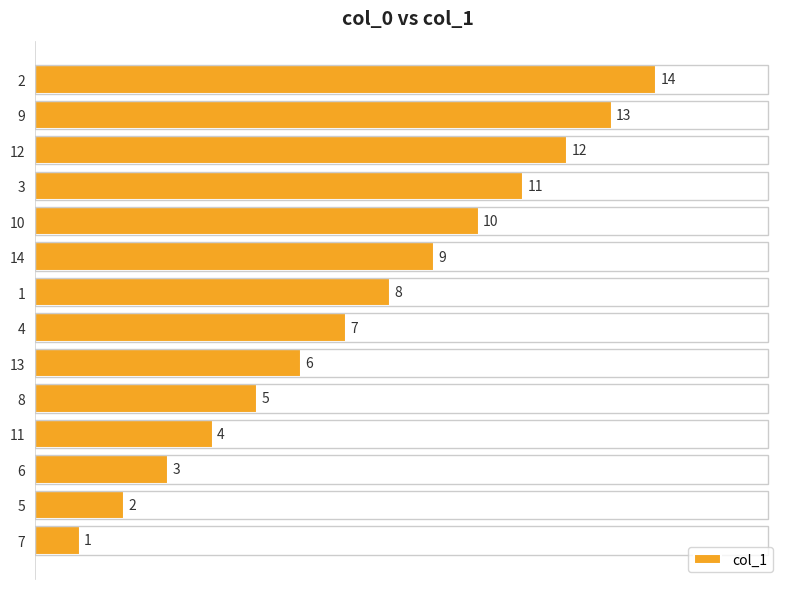

Which category has the lowest value across all series?

7